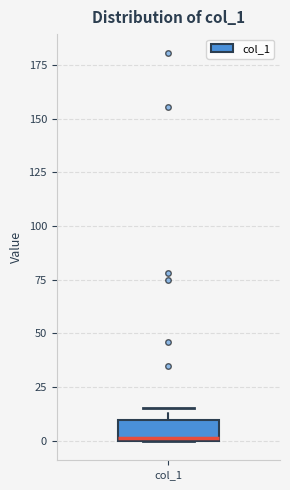

Where is the lower edge of the box for col_1 on the y-axis? The values are not printed on the chart, so give them approximately, as read against the axis.

0